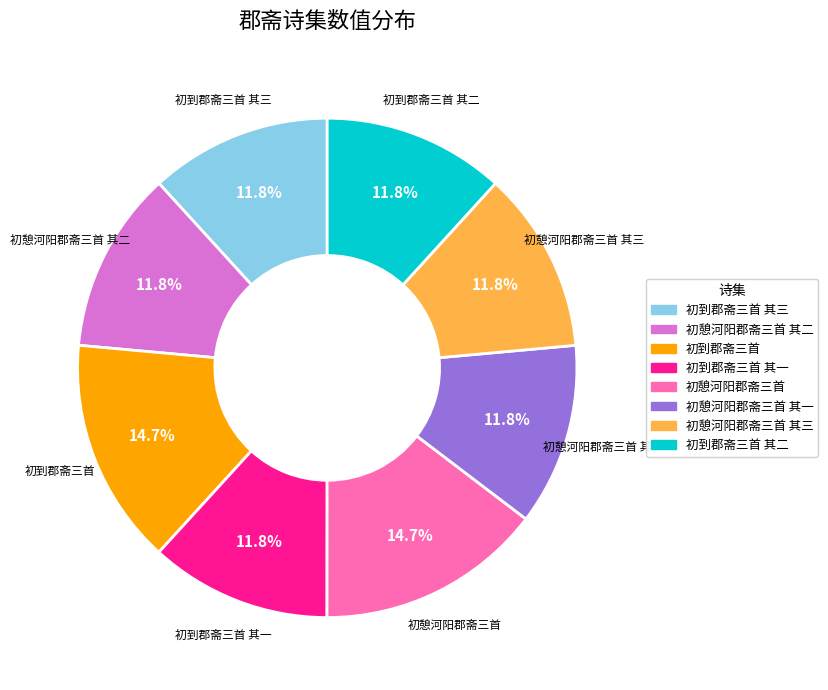

Is there any slice that represents more than half of the pie?

No